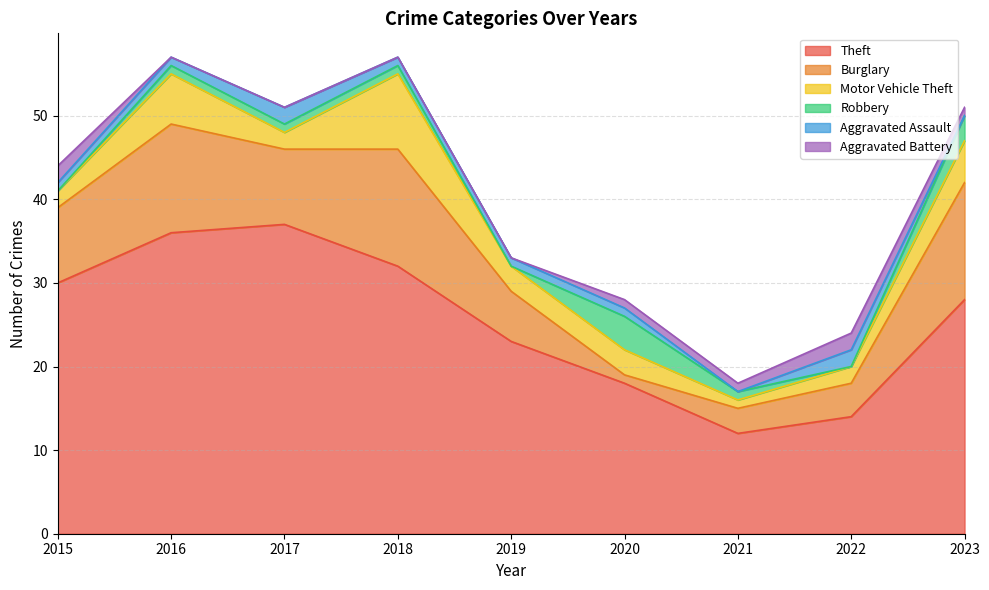

Which series changed the most between 2019 and 2020?

Theft